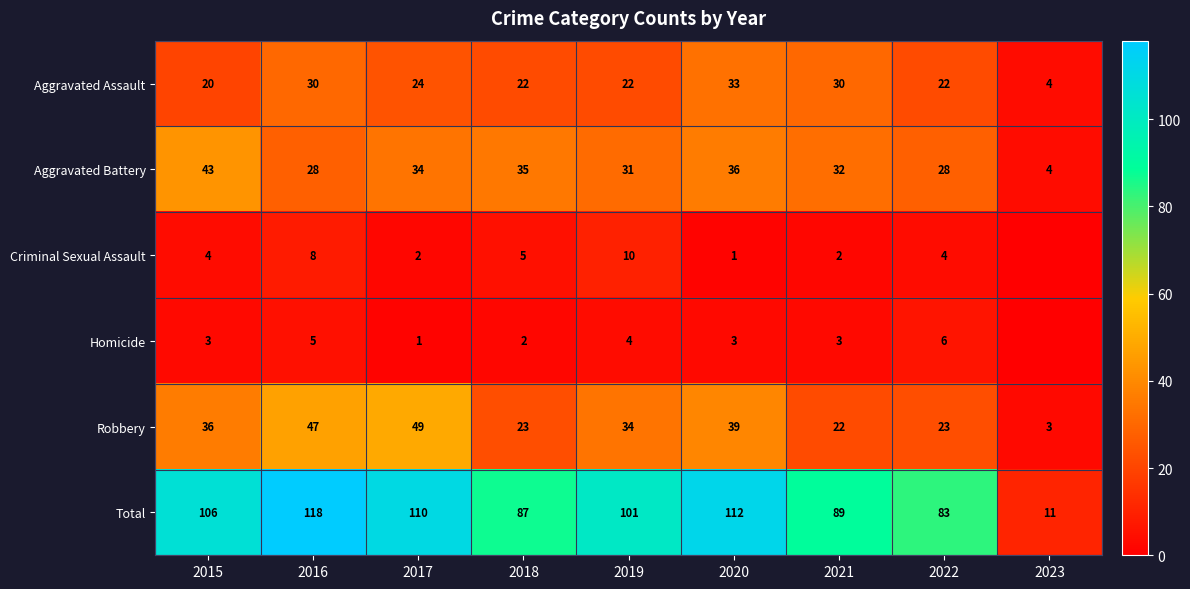

Is the value of Homicide at 2015 greater than the value of Aggravated Battery at 2017?

No